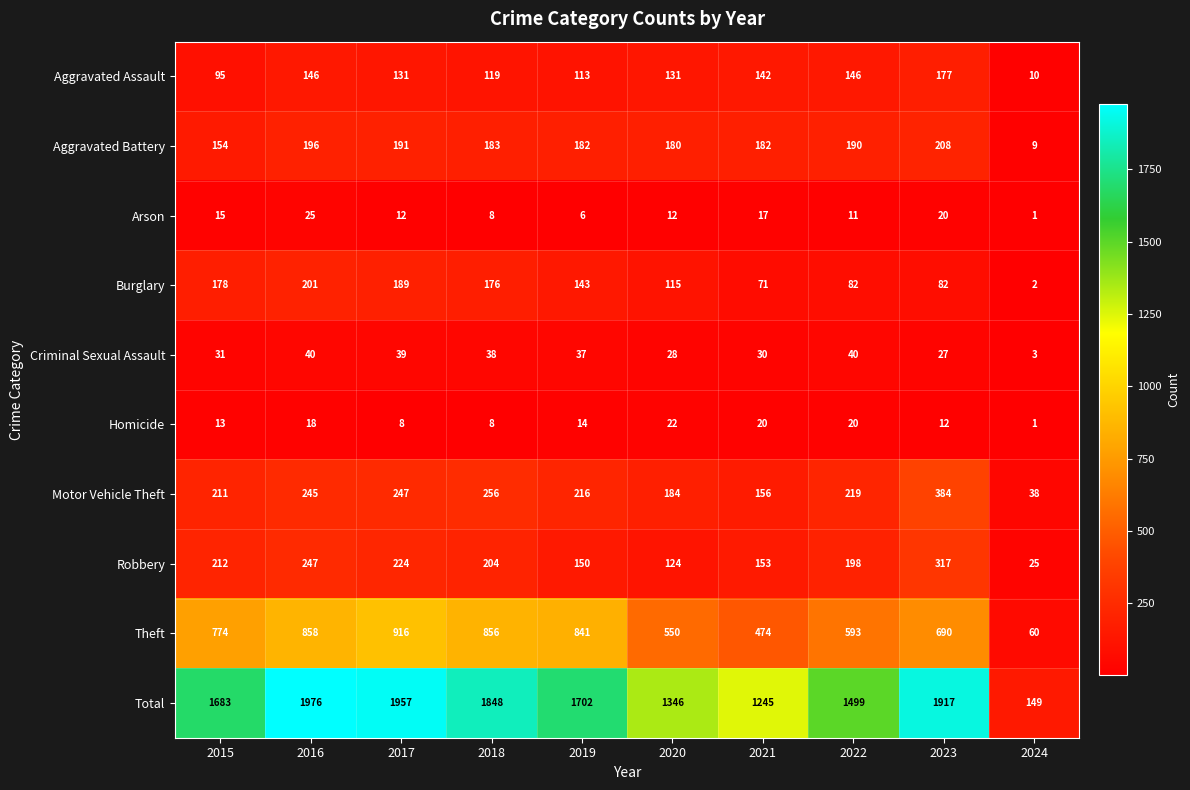

At how many categories does at least one series exceed 1676?

6